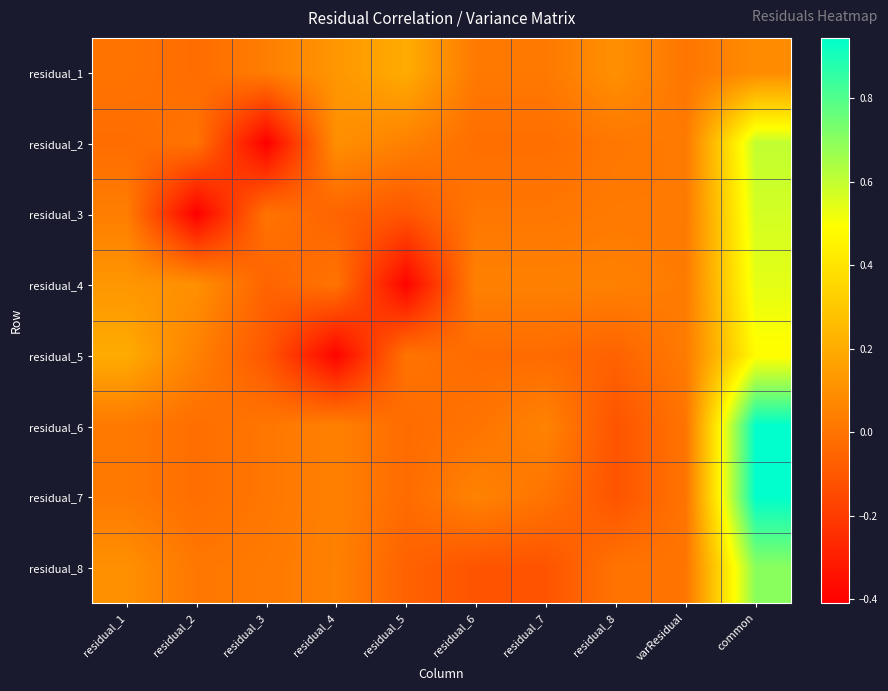

Reading right to left, transcribe all the data shown in this chart.

residual_1: common=0.1	varResidual=0.0	residual_8=0.1	residual_7=0.0	residual_6=0.0	residual_5=0.2	residual_4=0.1	residual_3=0.0	residual_2=-0.0	residual_1=0.0
residual_2: common=0.6	varResidual=0.0	residual_8=0.0	residual_7=-0.0	residual_6=-0.0	residual_5=0.0	residual_4=0.1	residual_3=-0.4	residual_2=0.0	residual_1=-0.0
residual_3: common=0.6	varResidual=0.0	residual_8=0.0	residual_7=0.0	residual_6=0.0	residual_5=-0.1	residual_4=-0.1	residual_3=0.0	residual_2=-0.4	residual_1=0.0
residual_4: common=0.5	varResidual=0.0	residual_8=0.0	residual_7=0.0	residual_6=0.0	residual_5=-0.4	residual_4=0.0	residual_3=-0.1	residual_2=0.1	residual_1=0.1
residual_5: common=0.5	varResidual=0.0	residual_8=-0.1	residual_7=-0.0	residual_6=-0.0	residual_5=0.0	residual_4=-0.4	residual_3=-0.1	residual_2=0.0	residual_1=0.2
residual_6: common=0.9	varResidual=0.0	residual_8=-0.1	residual_7=0.1	residual_6=0.0	residual_5=-0.0	residual_4=0.0	residual_3=0.0	residual_2=-0.0	residual_1=0.0
residual_7: common=0.9	varResidual=0.0	residual_8=-0.1	residual_7=0.0	residual_6=0.1	residual_5=-0.0	residual_4=0.0	residual_3=0.0	residual_2=-0.0	residual_1=0.0
residual_8: common=0.7	varResidual=0.0	residual_8=0.0	residual_7=-0.1	residual_6=-0.1	residual_5=-0.1	residual_4=0.0	residual_3=0.0	residual_2=0.0	residual_1=0.1